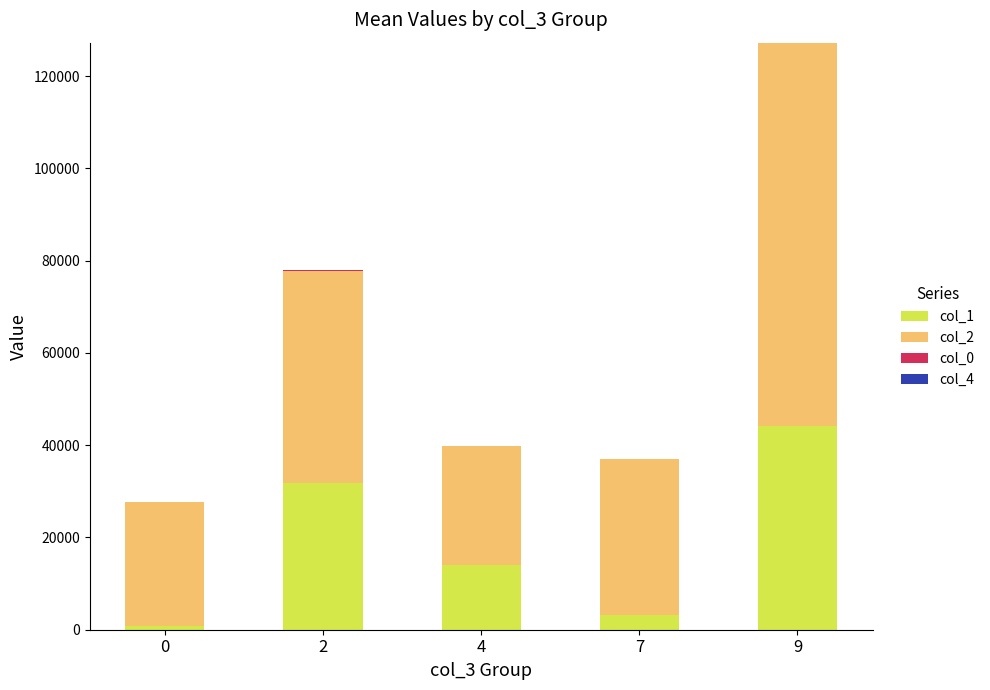

At which category is the sum across all series the highest?

9